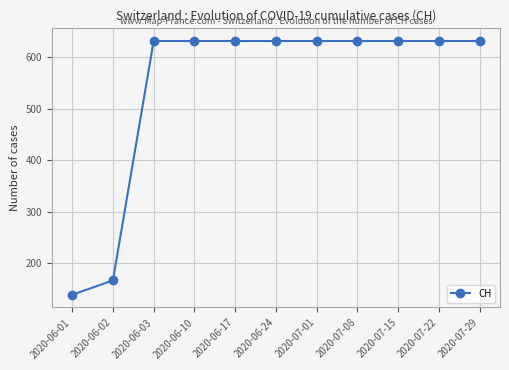

What is the value of the 5th point from the left?

631